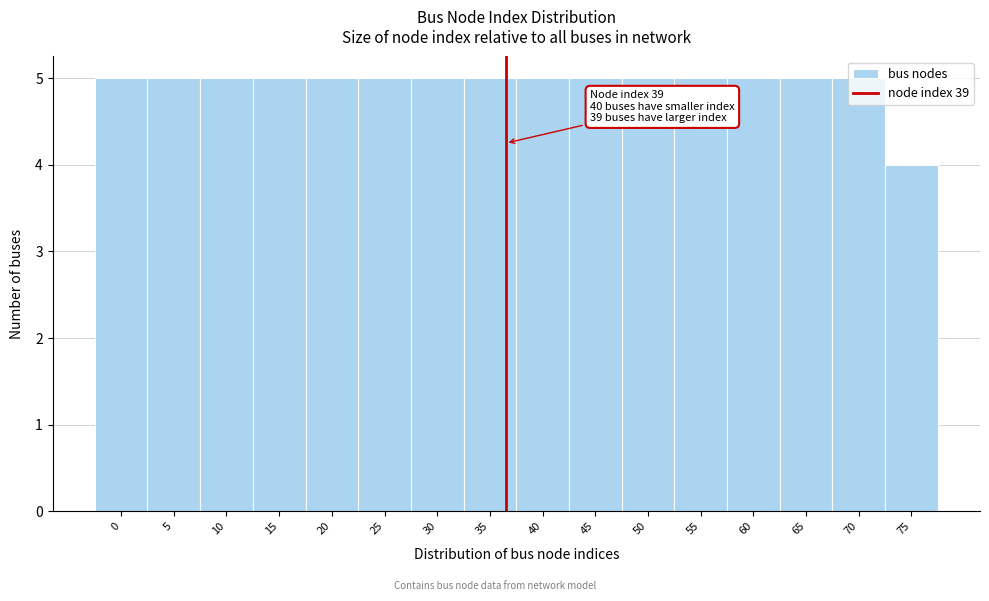

The value at 0 is 2. True or false?

False